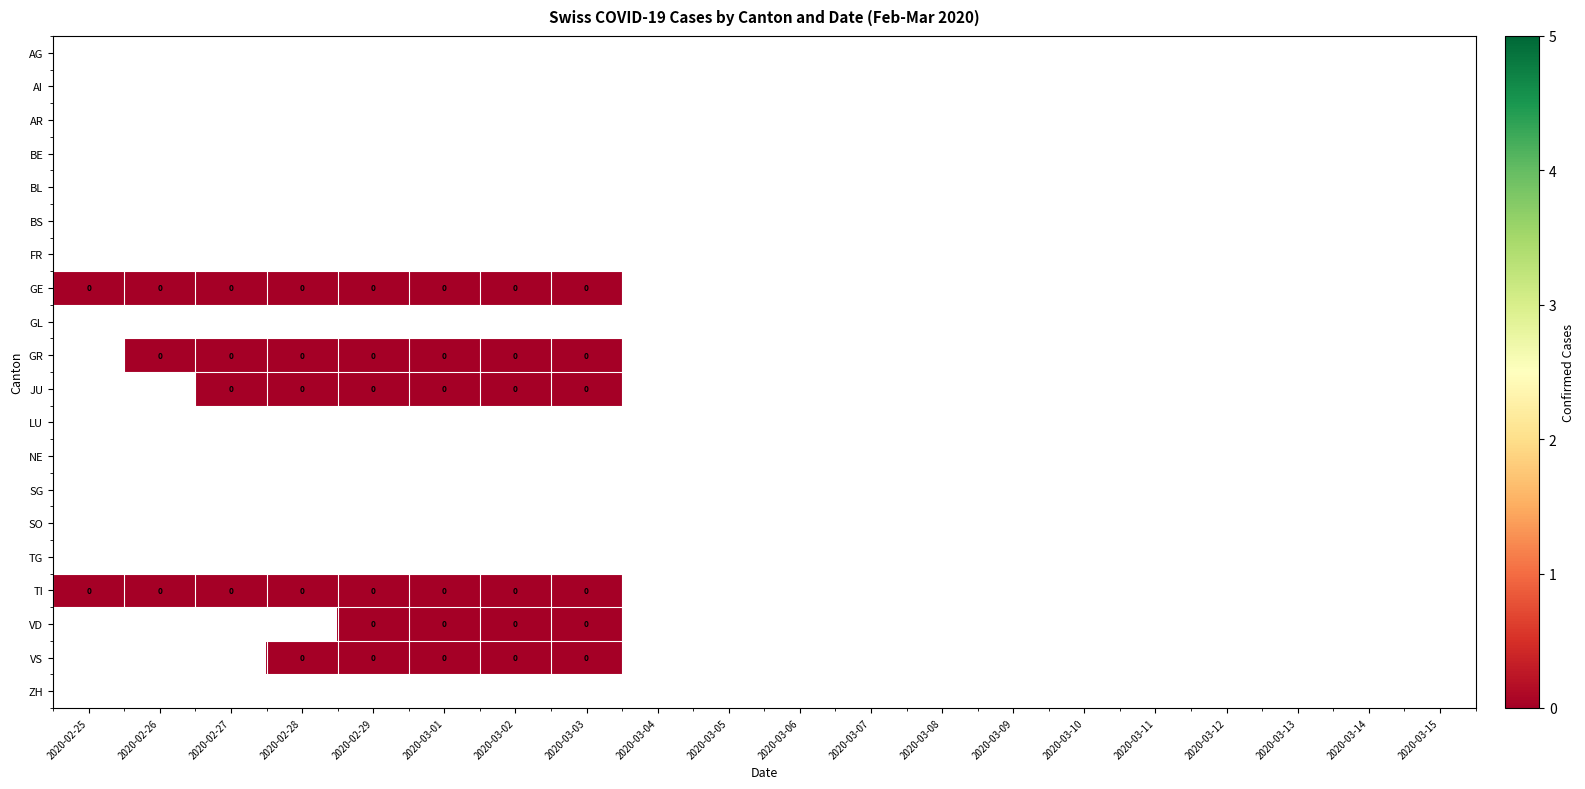

Between 2020-03-09 and 2020-03-14, which is larger?

2020-03-14